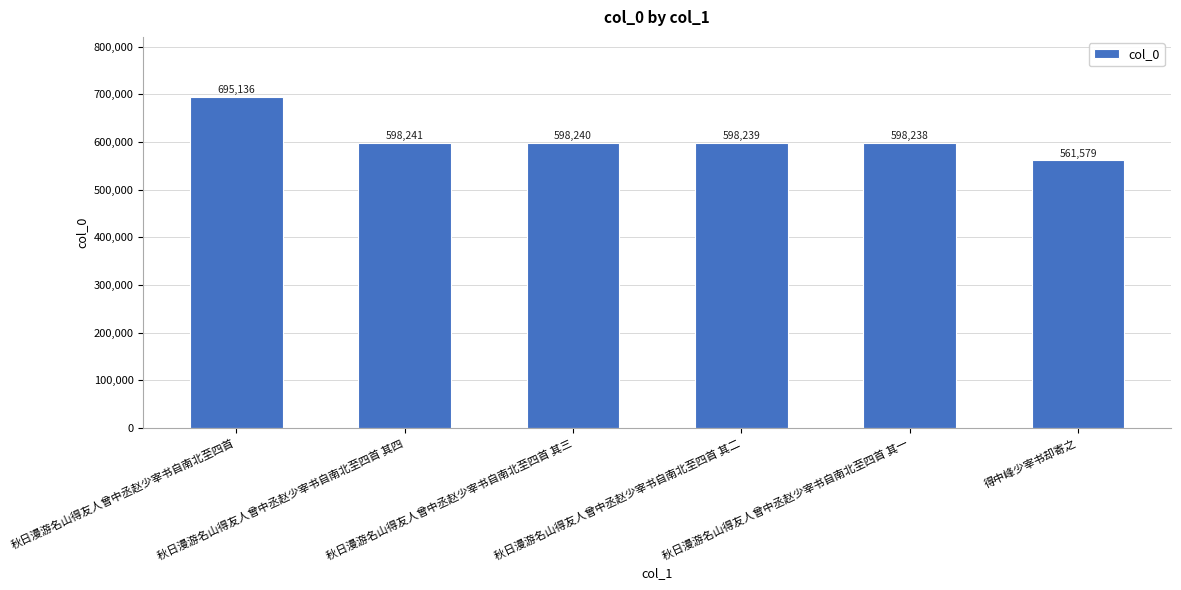

Reading left to right, what are all the values shown in this chart?

秋日漫游名山得友人曾中丞赵少宰书自南北至四首=695136	秋日漫游名山得友人曾中丞赵少宰书自南北至四首 其四=598241	秋日漫游名山得友人曾中丞赵少宰书自南北至四首 其三=598240	秋日漫游名山得友人曾中丞赵少宰书自南北至四首 其二=598239	秋日漫游名山得友人曾中丞赵少宰书自南北至四首 其一=598238	得中峰少宰书却寄之=561579